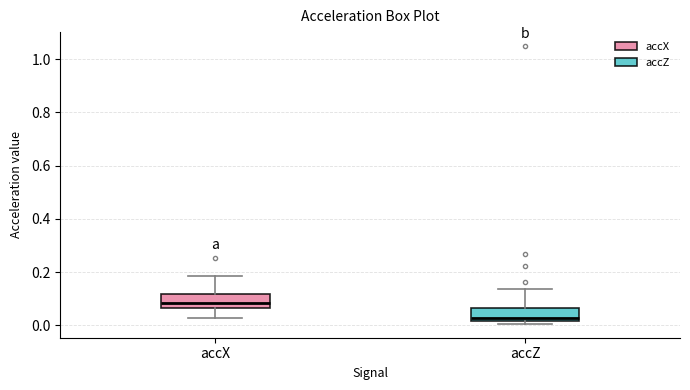

Reading left to right, read every box against the y-axis: the position of its median line, the range the box covers, and the ends of its whiskers. The values are not printed on the chart, so give them approximately, as read against the axis.

accX: median 0.08, box 0.06 to 0.12, whiskers 0.02 to 0.18
accZ: median 0.02 (just above the box's lower edge), box 0.02 to 0.06, whiskers 0.00 to 0.14